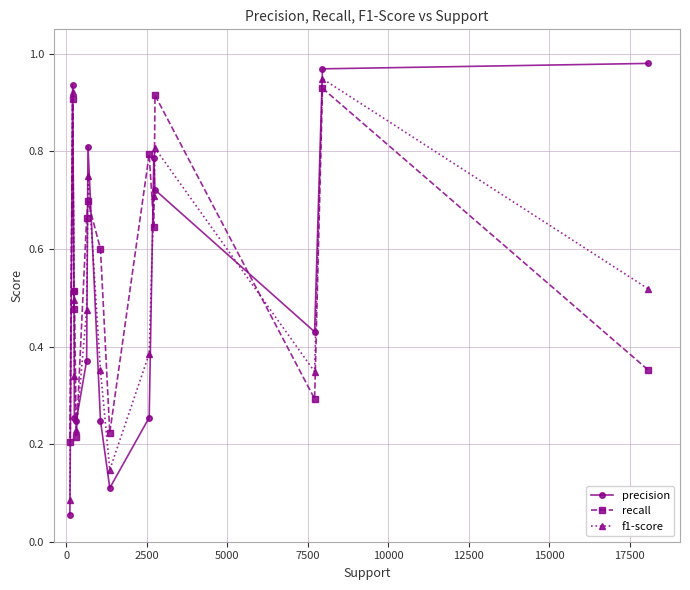

At how many categories does at least one series exceed 0?

15